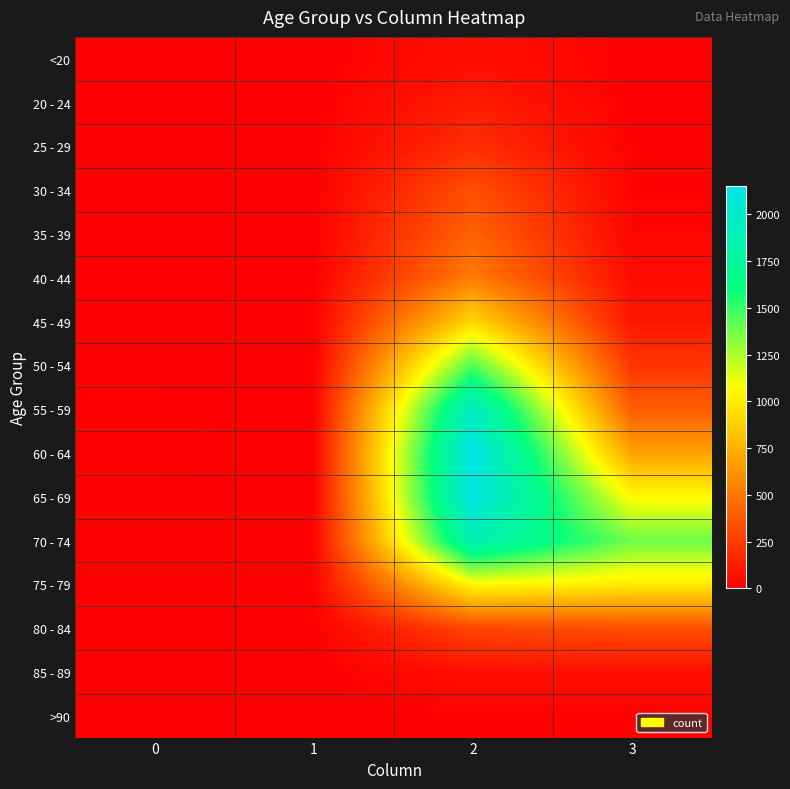

Reading right to left, transcribe all the data shown in this chart.

<20: 3=7	2=62	1=1	0=0
20 - 24: 3=2	2=121	1=0	0=1
25 - 29: 3=13	2=196	1=0	0=0
30 - 34: 3=14	2=333	1=2	0=0
35 - 39: 3=26	2=420	1=1	0=2
40 - 44: 3=53	2=530	1=1	0=0
45 - 49: 3=97	2=915	1=1	0=2
50 - 54: 3=227	2=1450	1=3	0=9
55 - 59: 3=392	2=1965	1=6	0=8
60 - 64: 3=689	2=2151	1=8	0=11
65 - 69: 3=1057	2=2130	1=6	0=6
70 - 74: 3=1381	2=1882	1=14	0=13
75 - 79: 3=993	2=1053	1=12	0=10
80 - 84: 3=333	2=296	1=4	0=7
85 - 89: 3=64	2=62	1=1	0=3
>90: 3=9	2=15	1=0	0=0